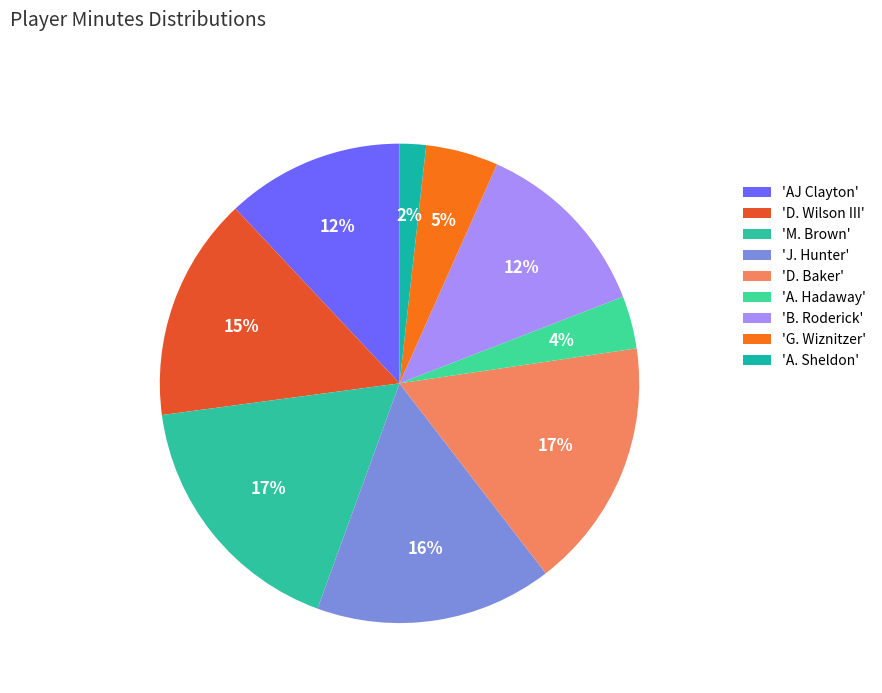

How many slices are in this pie chart?

9